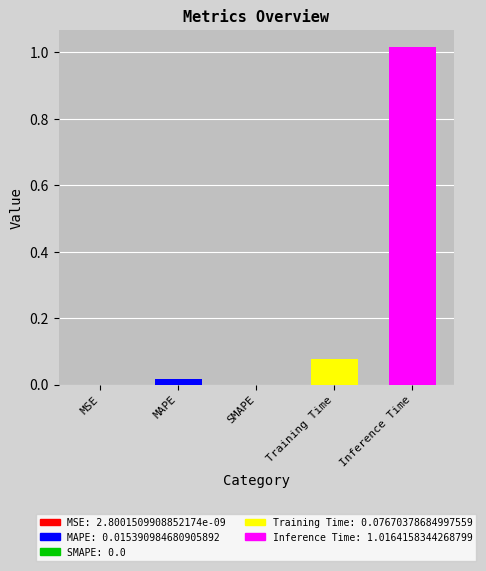

What is the label of the 5th bar from the right?

MSE